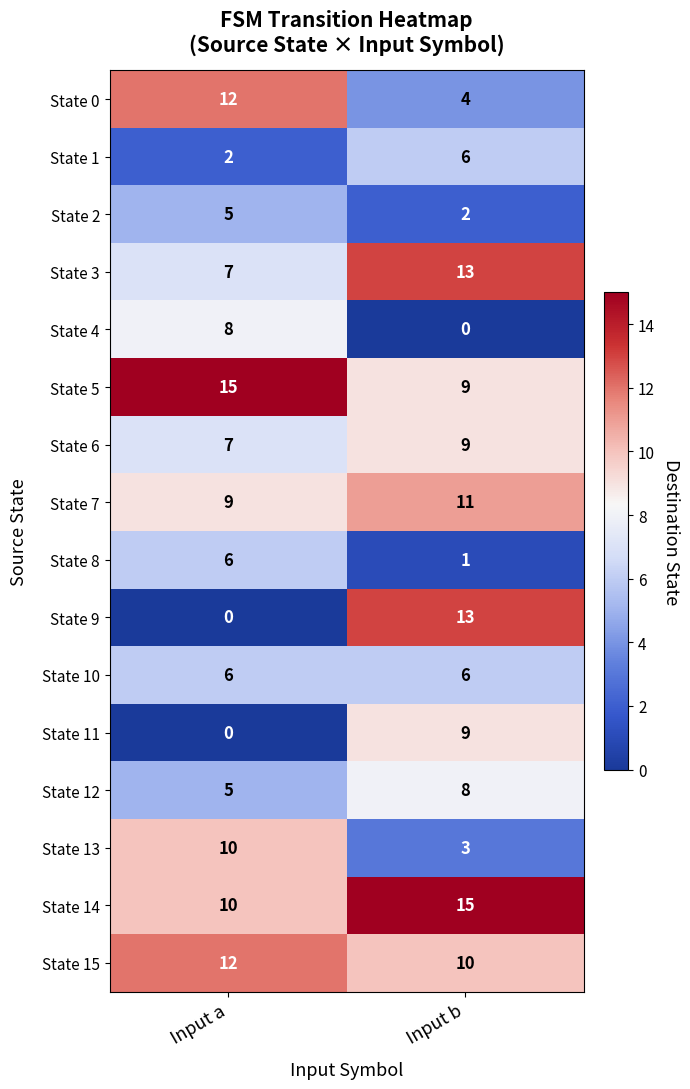

List the labels in order of State 9 value, largest first.

Input b, Input a